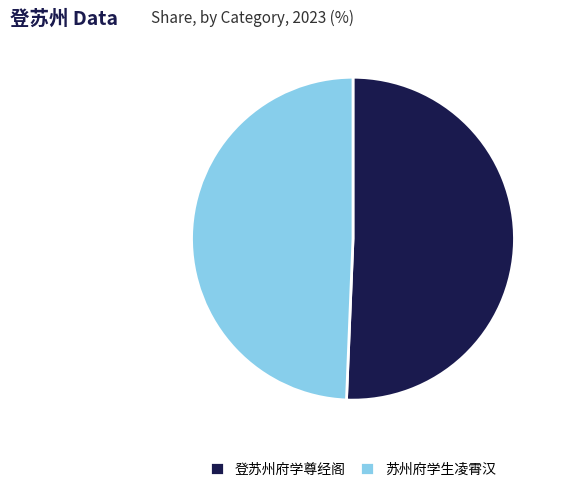

Does 登苏州府学尊经阁 account for over 50% of the chart?

Yes